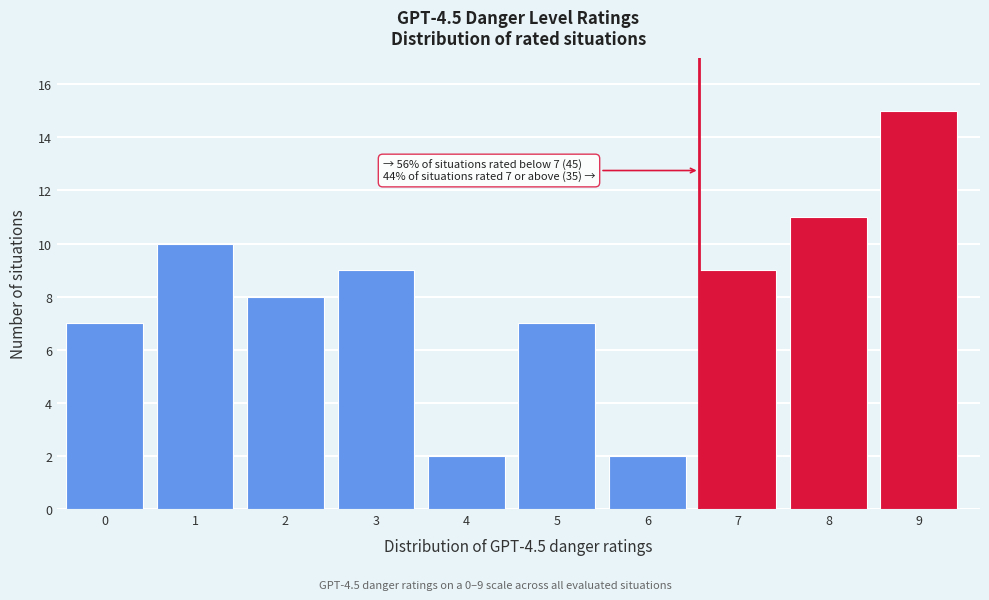

Reading left to right, list all the values displayed in this chart.

7	10	8	9	2	7	2	9	11	15